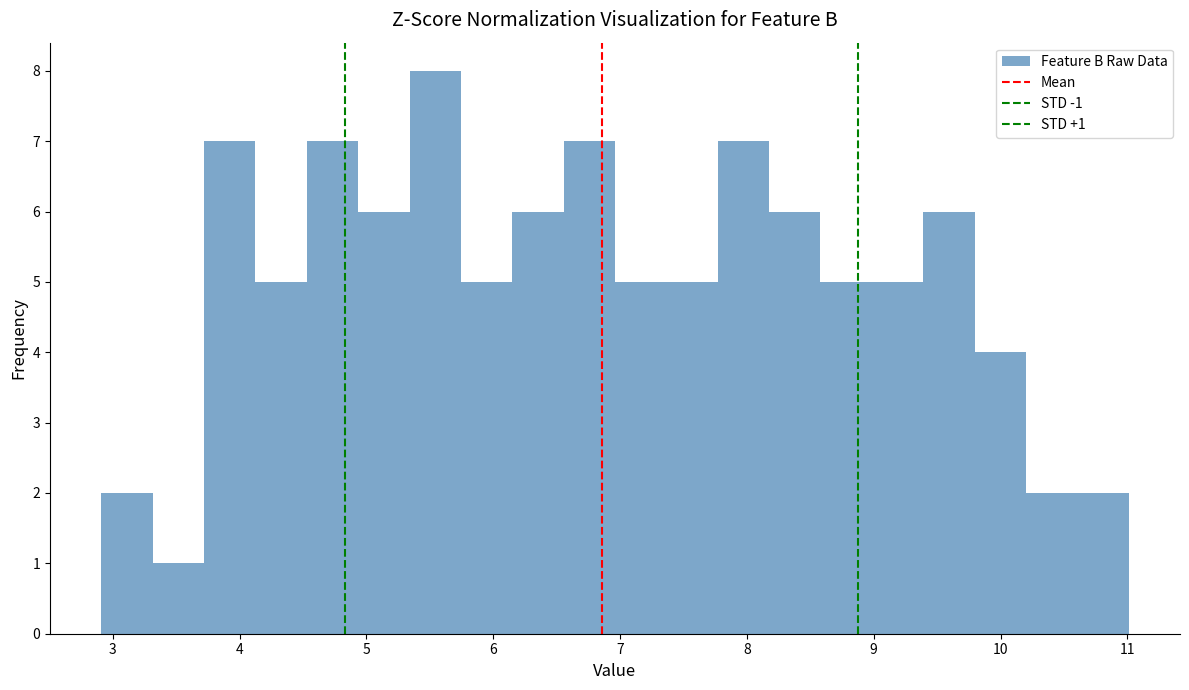

Over which range of the x-axis is the bar tallest?

5.3 to 5.7